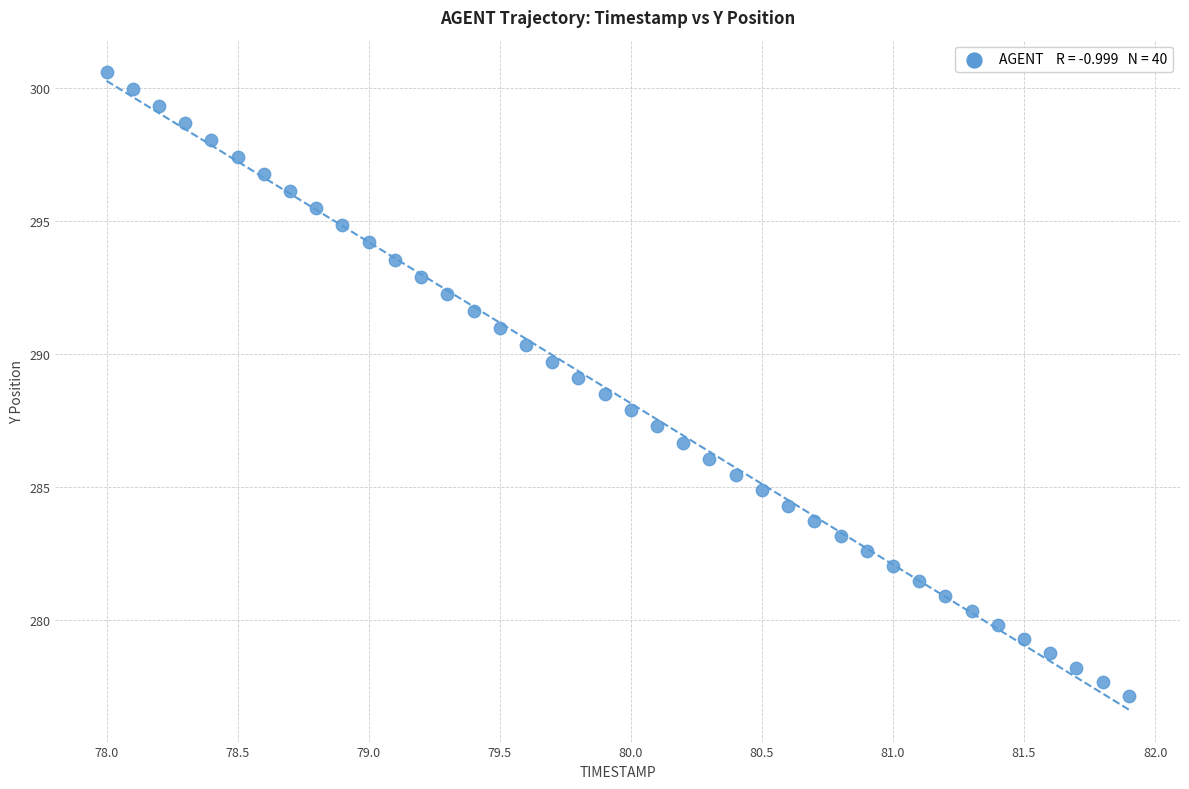

What is the range of X values (max minus min)?

3.9